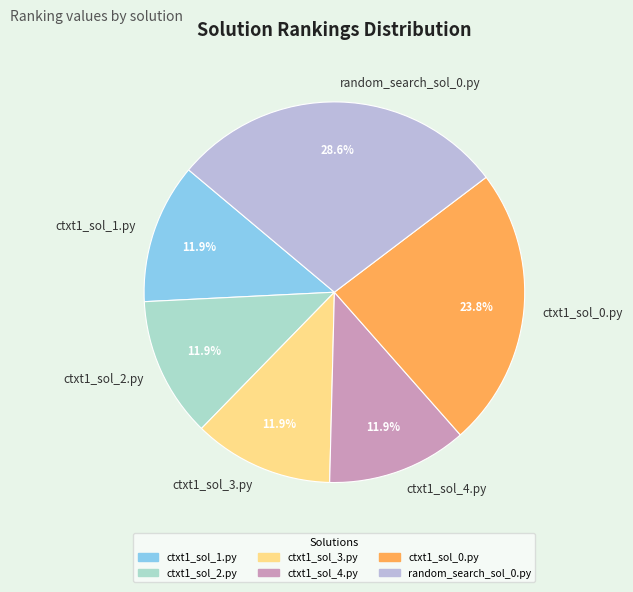

What is the ratio of the value at ctxt1_sol_0.py to the value at random_search_sol_0.py?

0.8